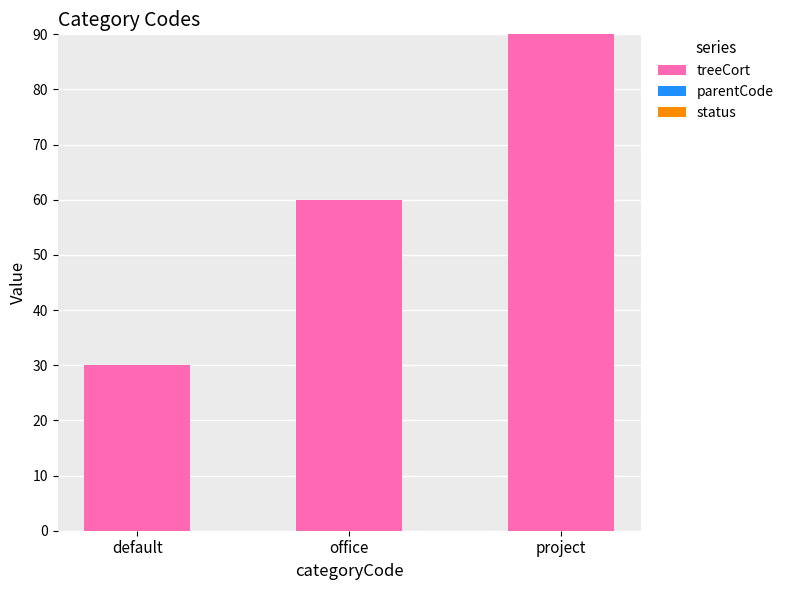

Reading right to left, transcribe all the data shown in this chart.

90	60	30